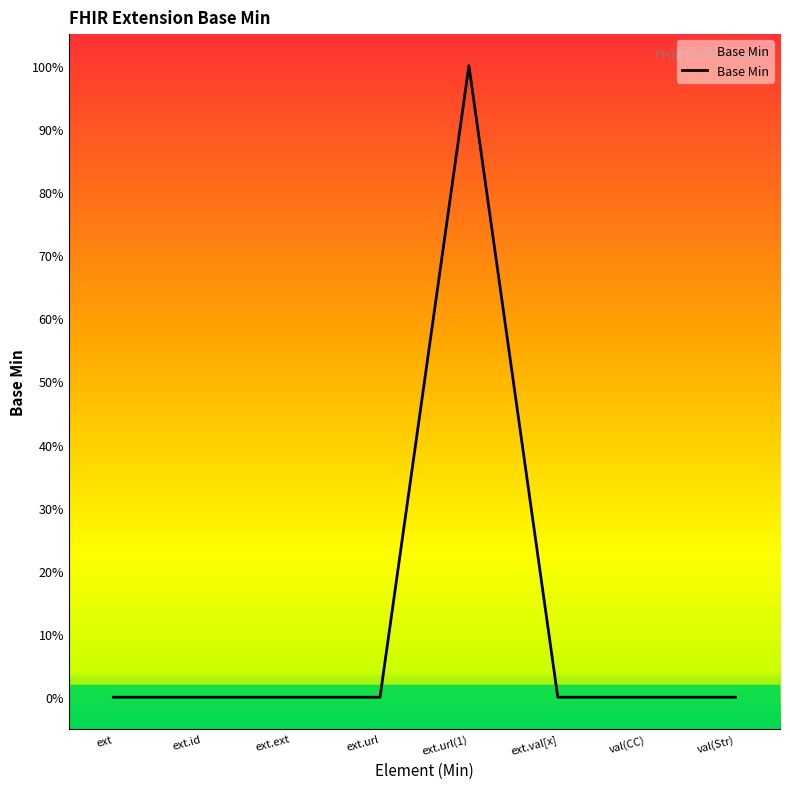

Reading left to right, extract all data points from this chart.

ext=0	ext.id=0	ext.ext=0	ext.url=0	ext.url(1)=1	ext.val[x]=0	val(CC)=0	val(Str)=0